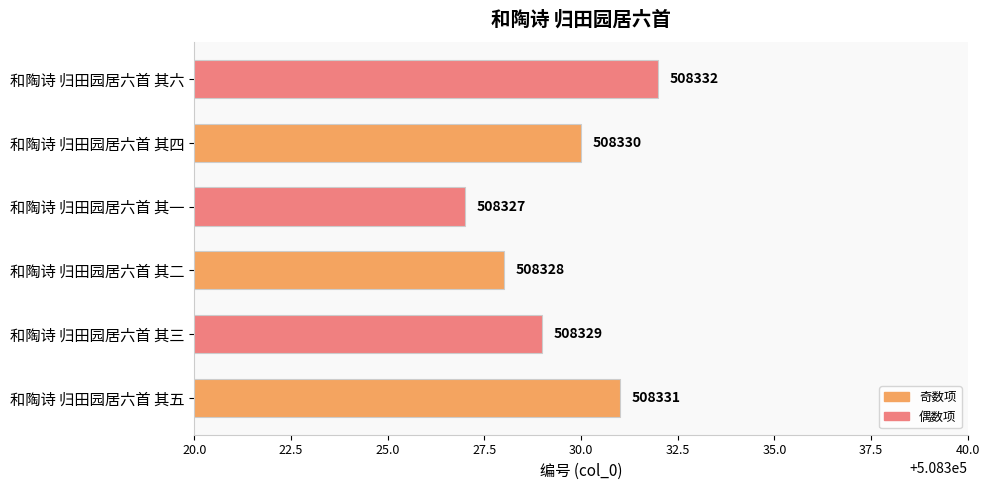

Count the values in the range 508328 to 508331.

4